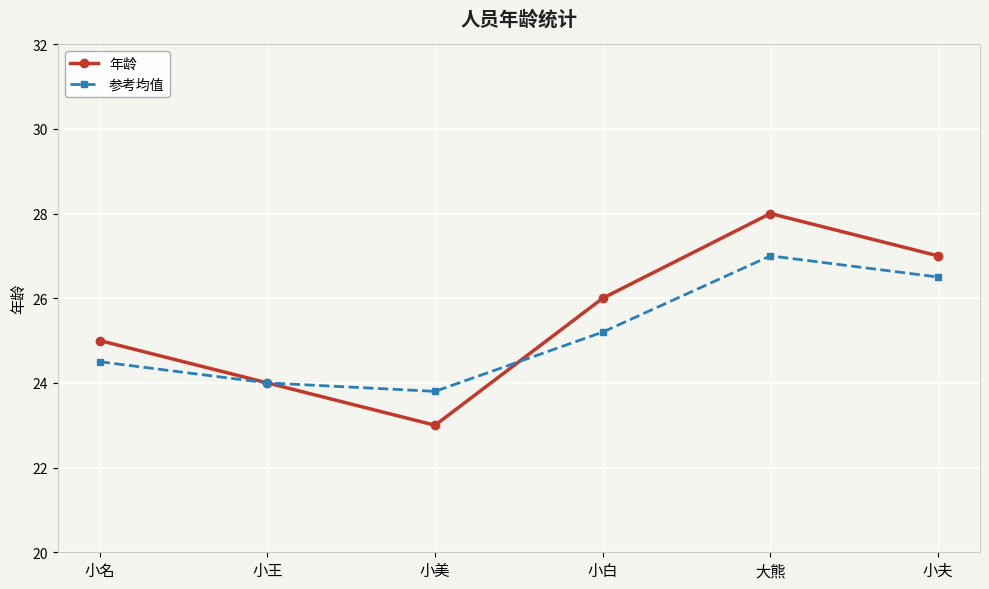

Which series has the largest total across all categories?

年龄